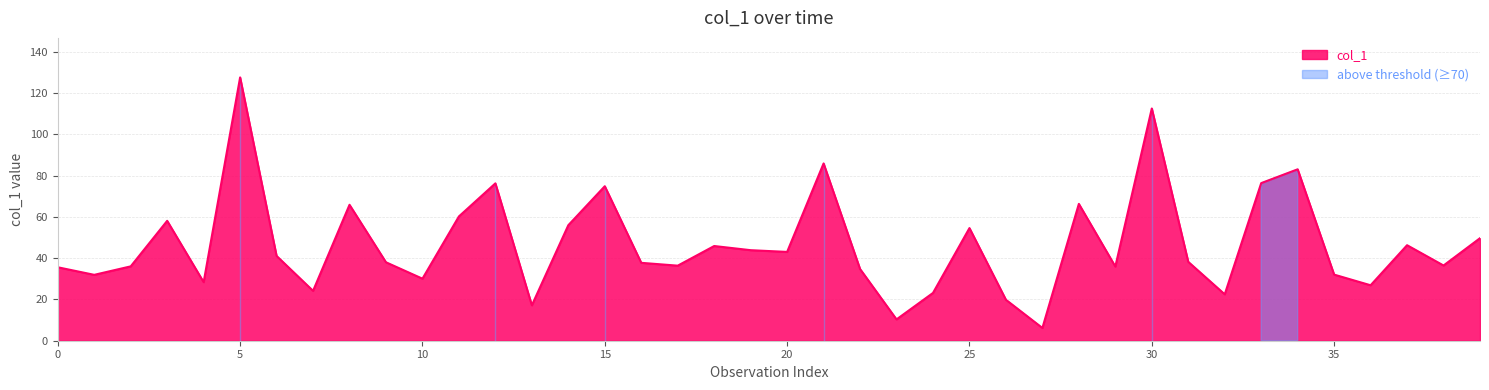

What is the minimum value for col_1?

6.2